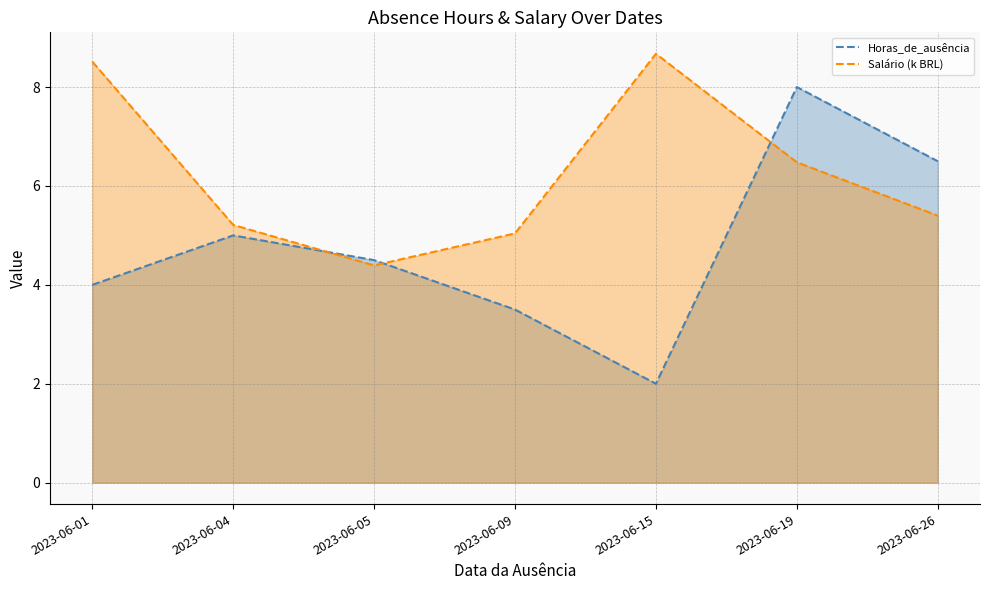

Does the chart display data point markers on the line(s)?

No